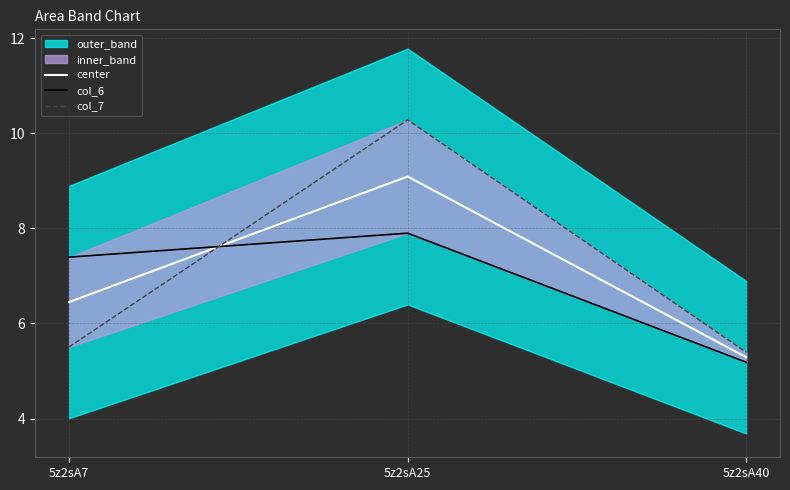

At which category is the sum across all series the highest?

5z2sA25